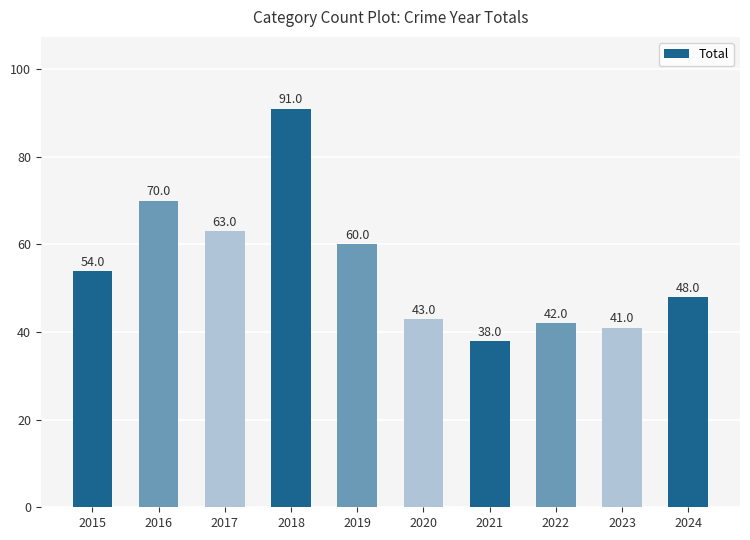

What is the difference between the maximum and minimum values?

53